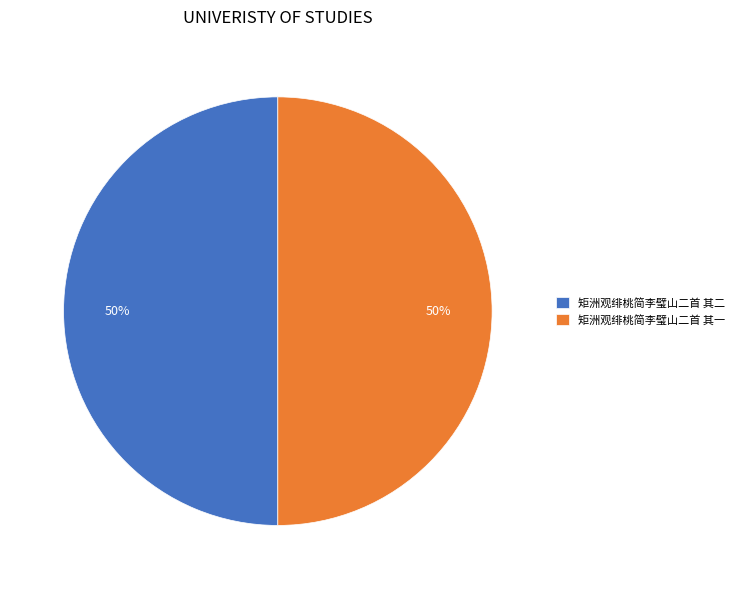

To the nearest percent, what percentage of the pie is 矩洲观绯桃简李璧山二首 其一?

50%